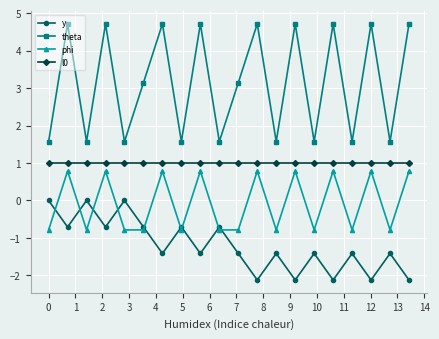

Which series has the largest range (max minus min)?

theta